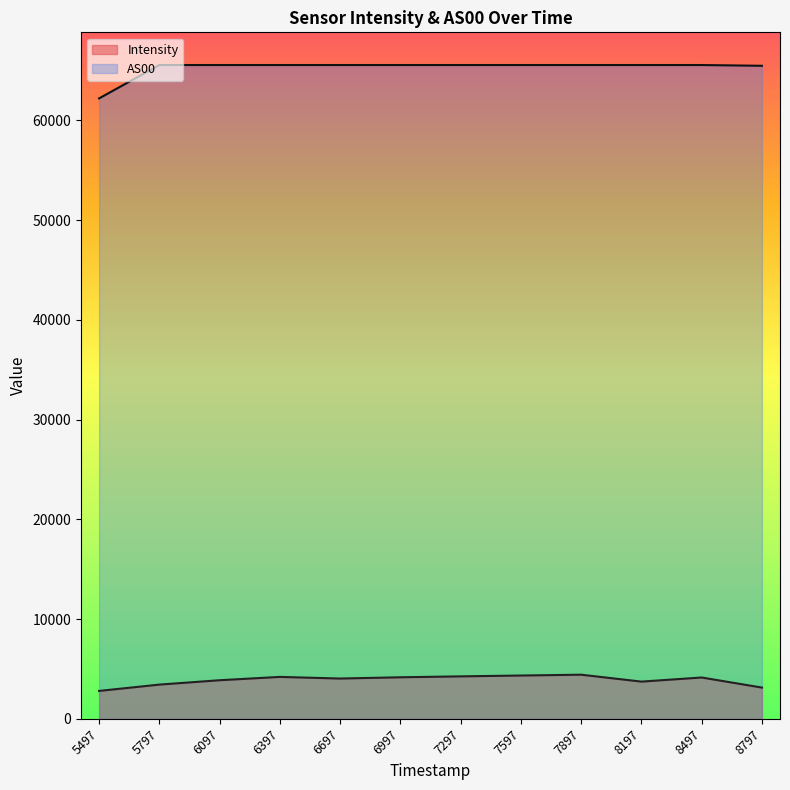

The value of AS00 at 7897 is 65535.0. True or false?

True